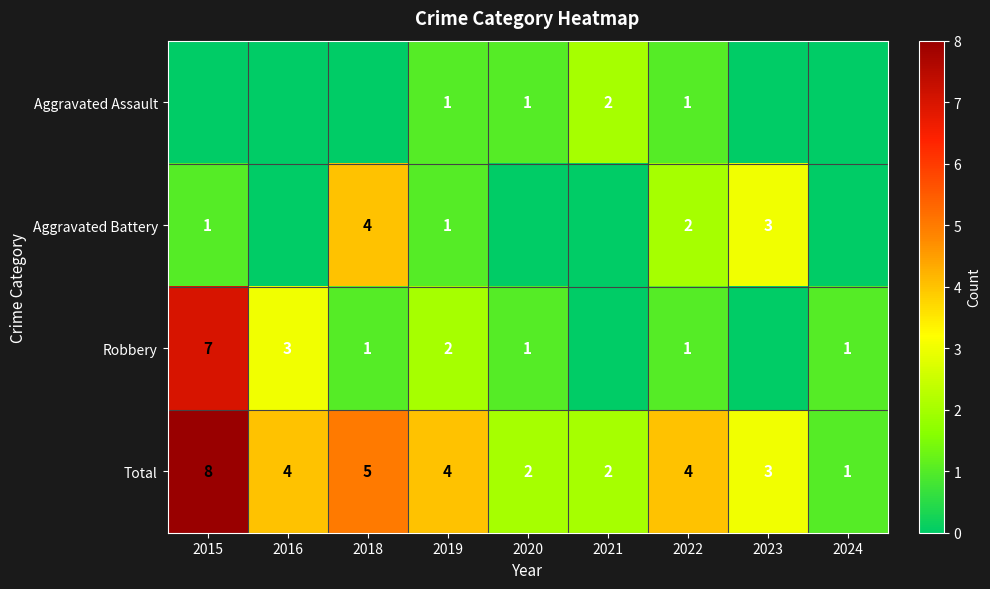

The value of Total at 2015 is 8. True or false?

True